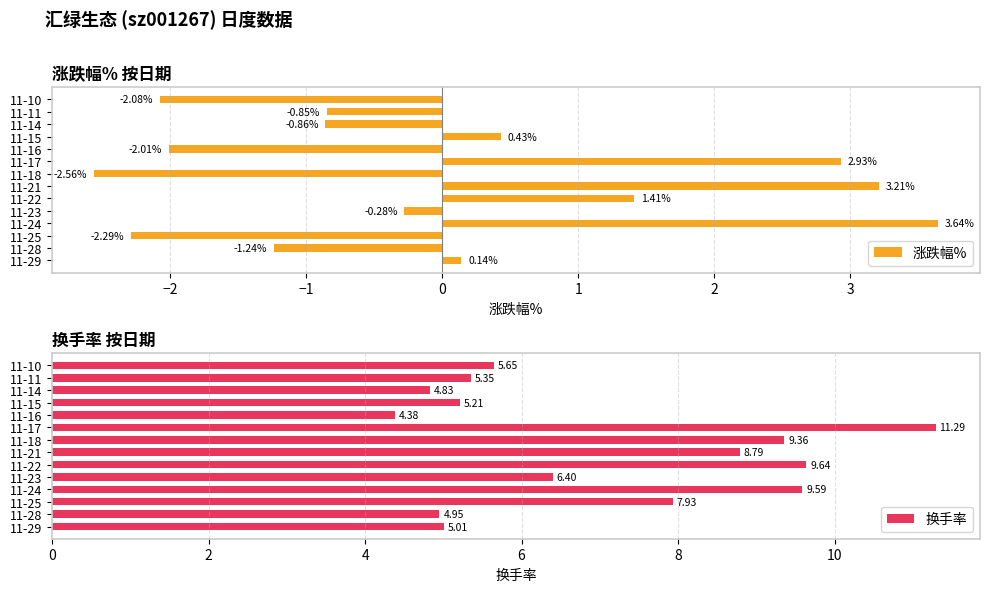

What is the difference between the maximum and minimum values in the 换手率 series?

6.9